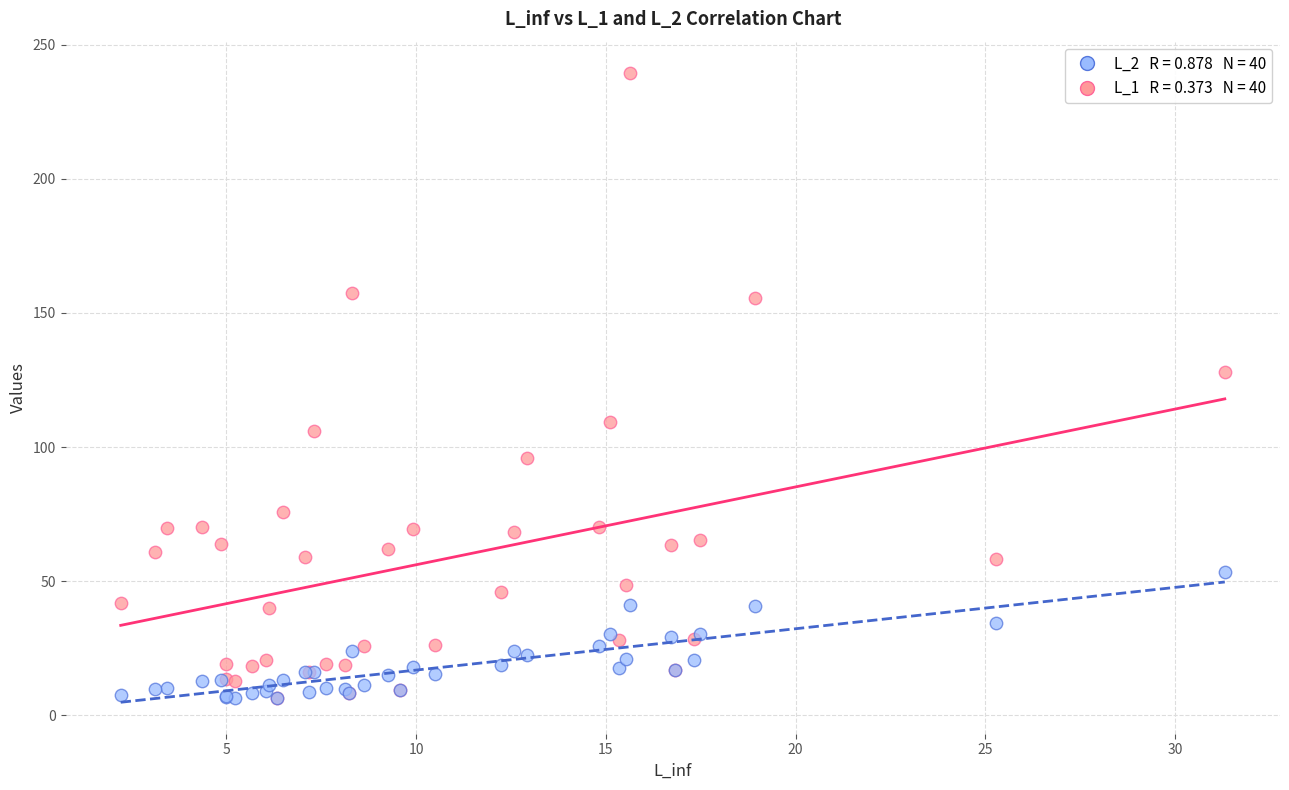

Across all series, what Y value is closest to 122?

127.9